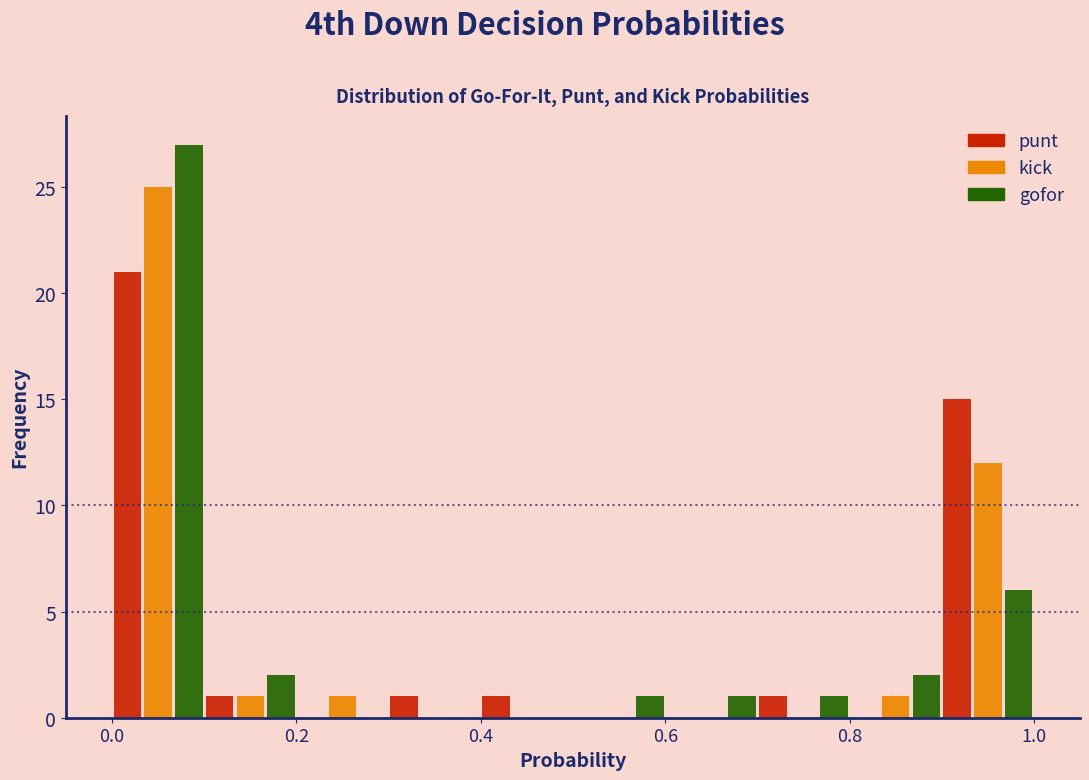

Reading left to right, transcribe this chart: for each range on the x-axis, give the height of each series' bar. The values are not printed on the chart, so give them approximately, as read against the axis.

0.0 to 0.1: punt=21	kick=25	gofor=27
0.1 to 0.2: punt=1	kick=1	gofor=2
0.2 to 0.3: punt=0	kick=1	gofor=0
0.3 to 0.4: punt=1	kick=0	gofor=0
0.4 to 0.5: punt=1	kick=0	gofor=0
0.5 to 0.6: punt=0	kick=0	gofor=1
0.6 to 0.7: punt=0	kick=0	gofor=1
0.7 to 0.8: punt=1	kick=0	gofor=1
0.8 to 0.9: punt=0	kick=1	gofor=2
0.9 to 1.0: punt=15	kick=12	gofor=6